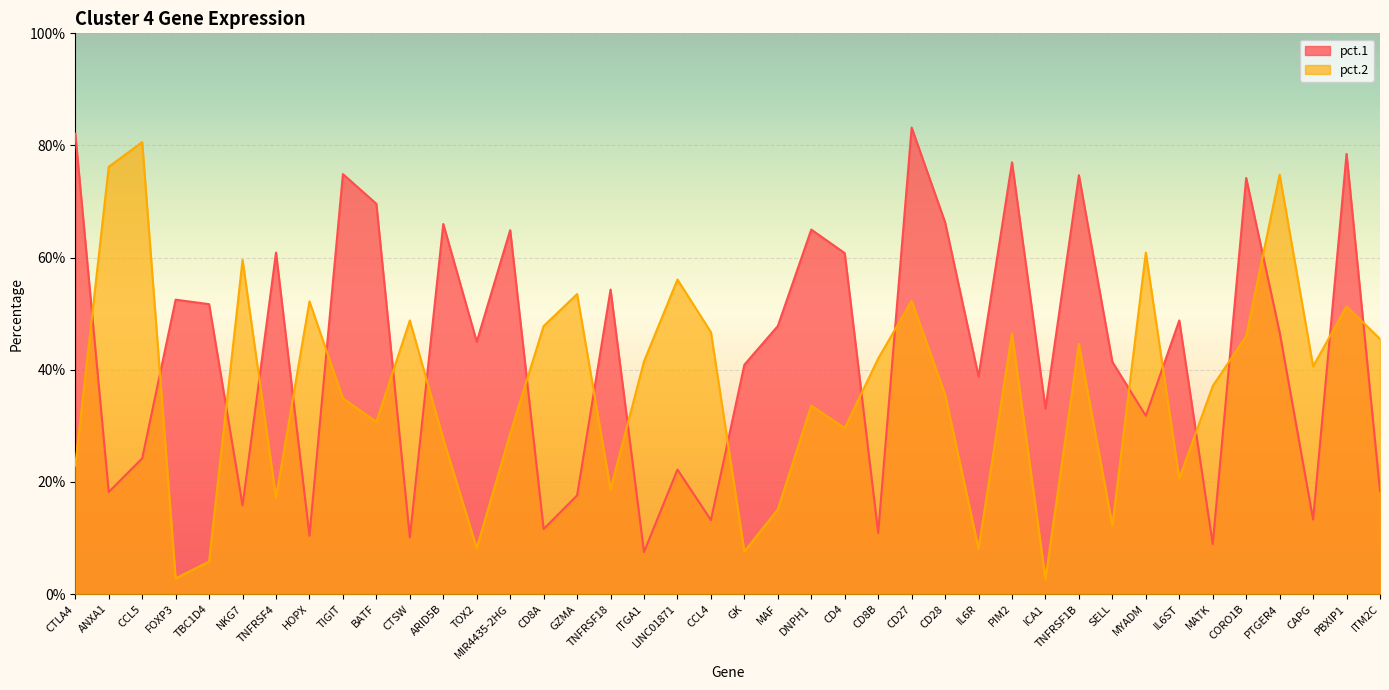

What is the label of the 2nd point from the right?

PBXIP1